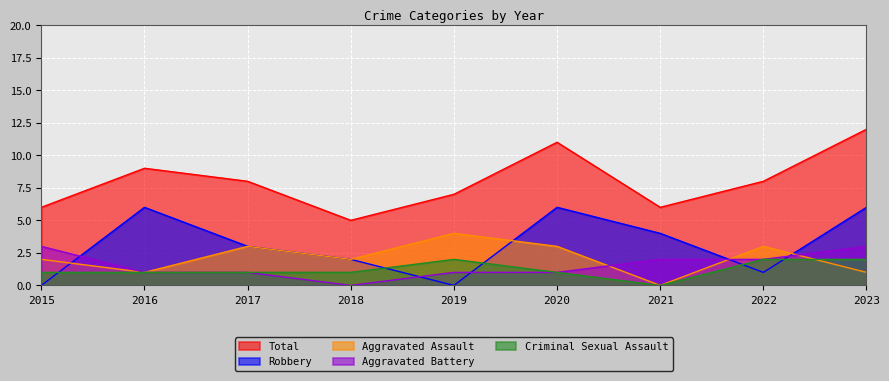

At which category is the sum across all series the highest?

2023